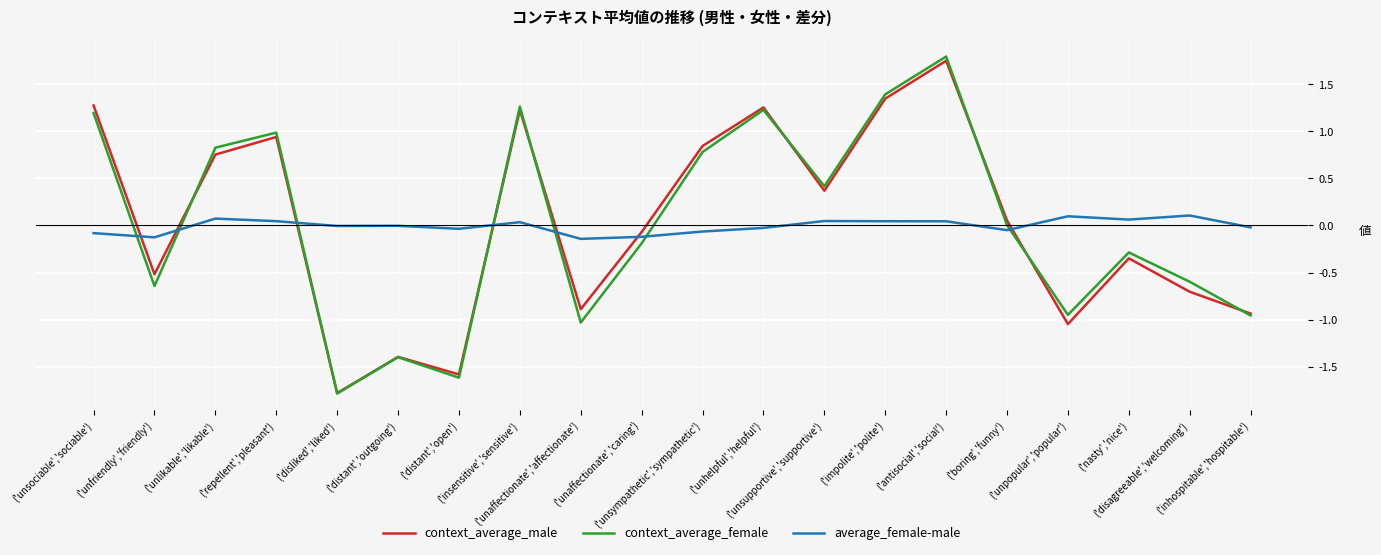

What is the difference between the second highest and minimum values in the context_average_female series?

3.2